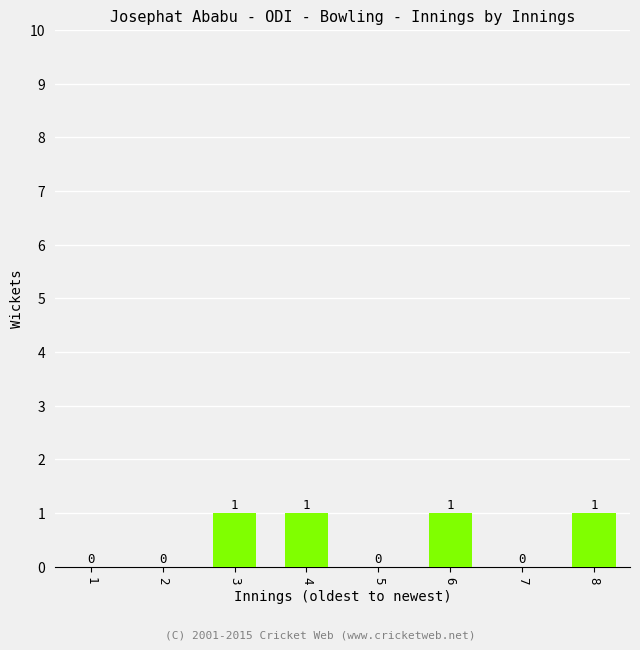

Reading left to right, list all the values displayed in this chart.

0	0	1	1	0	1	0	1